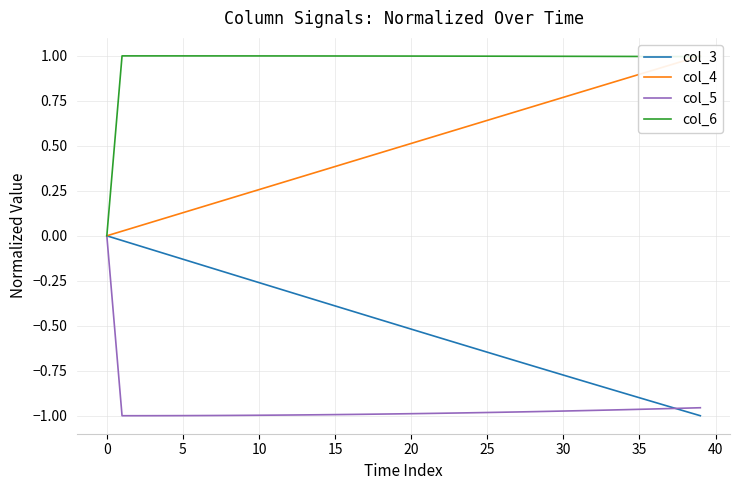

True or false: col_3 has more than 0 points higher than both neighbors.

False